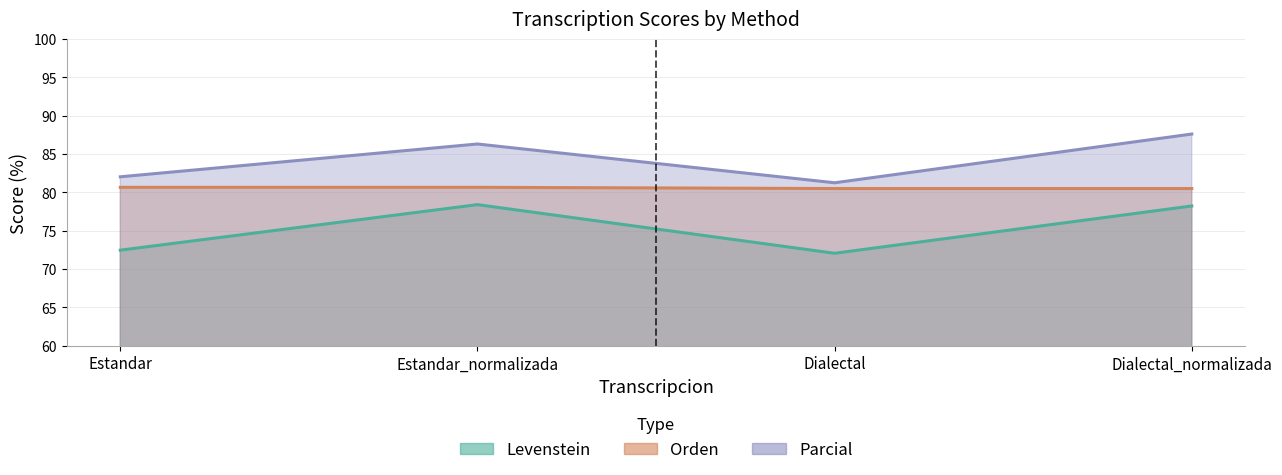

What is the difference between the Parcial values at Estandar and Estandar_normalizada?

4.3